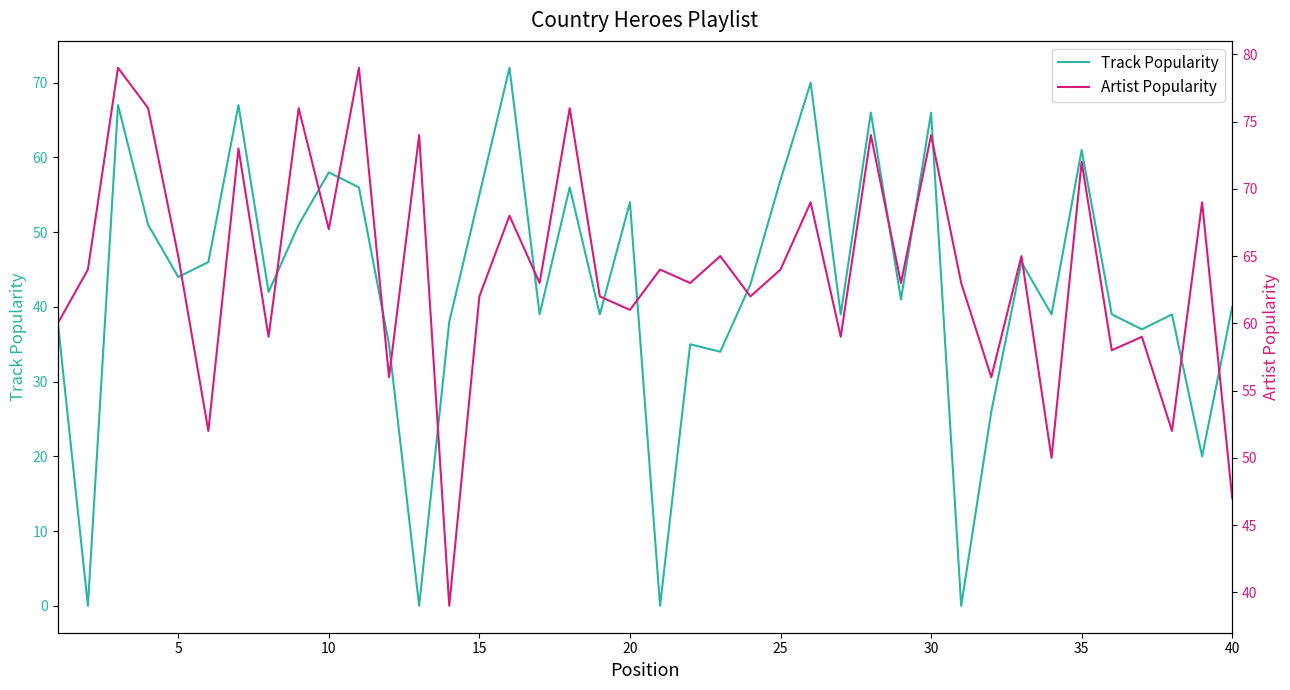

Reading left to right, transcribe all the data shown in this chart.

Track Popularity: 38	0	67	51	44	46	67	42	51	58	56	35	0	38	55	72	39	56	39	54	0	35	34	43	57	70	39	66	41	66	0	26	46	39	61	39	37	39	20	40
Artist Popularity: 60	64	79	76	65	52	73	59	76	67	79	56	74	39	62	68	63	76	62	61	64	63	65	62	64	69	59	74	63	74	63	56	65	50	72	58	59	52	69	47